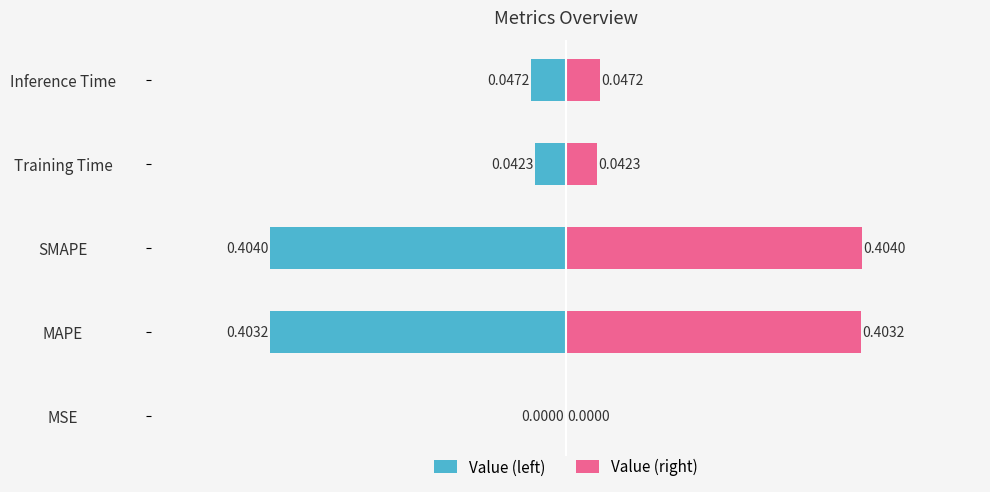

At which category does the chart reach its peak across all series?

SMAPE